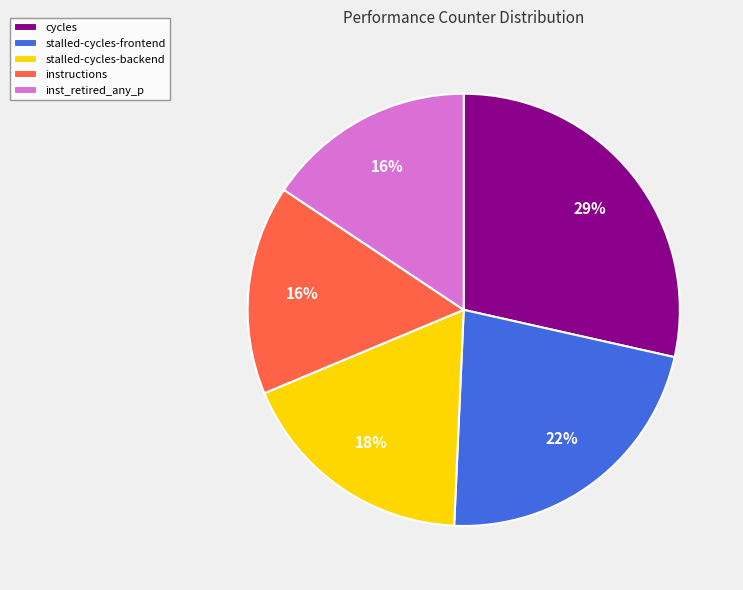

How many segments does this pie chart have?

5